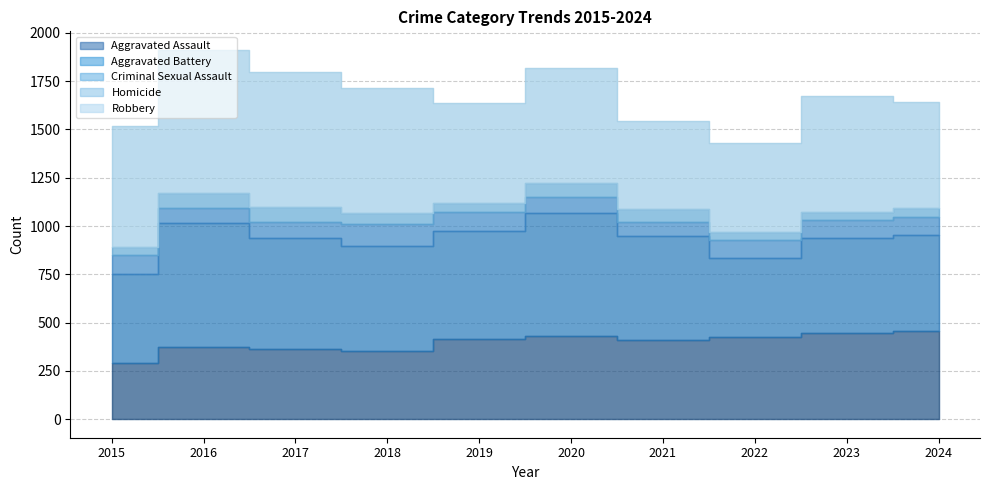

Rank the series by their maximum value, from highest to lowest.

Robbery, Aggravated Battery, Aggravated Assault, Criminal Sexual Assault, Homicide